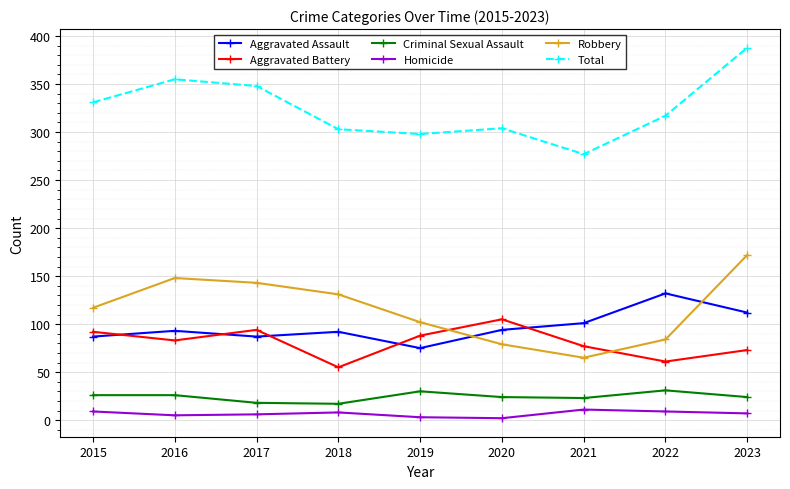

What is the difference between the highest and lowest values at 2020?

302